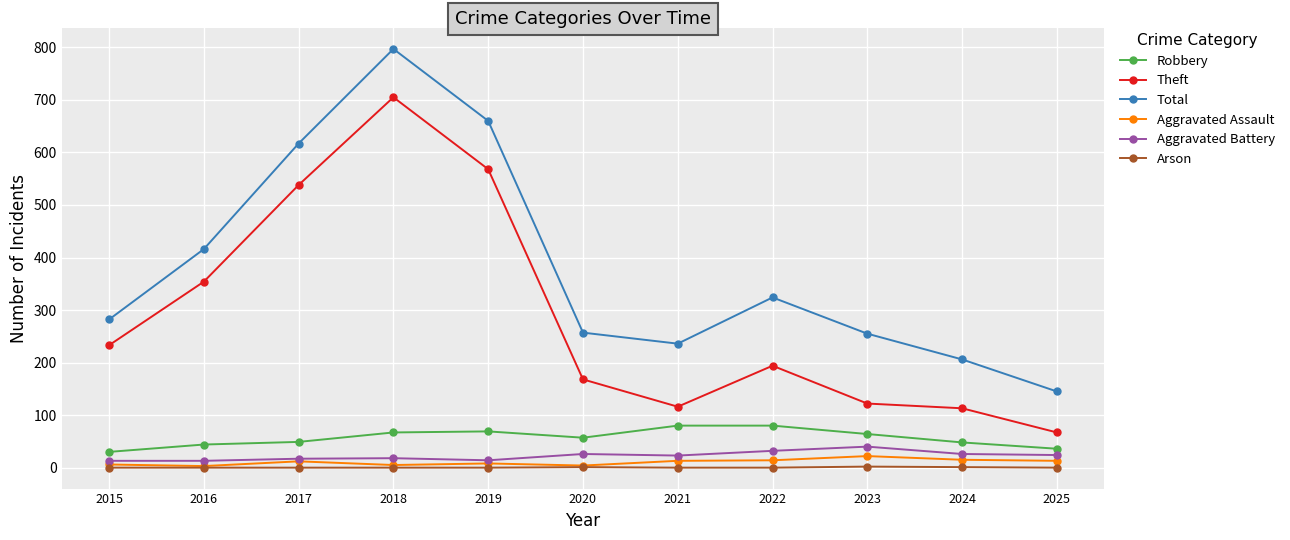

True or false: Robbery has a value of 49 at 2017.

True